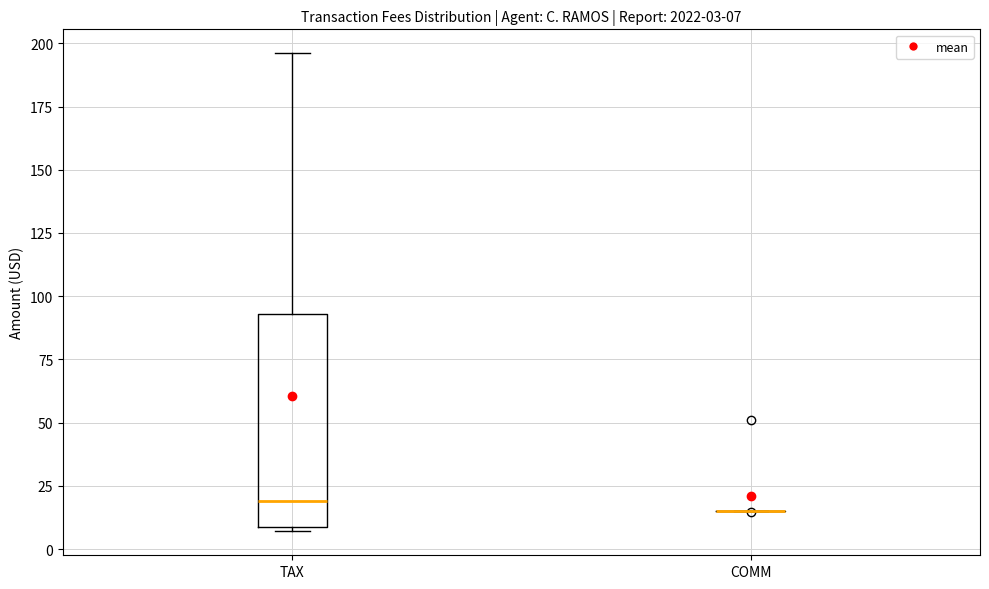

Comparing the boxes themselves (not the whiskers), which one is the tallest?

TAX